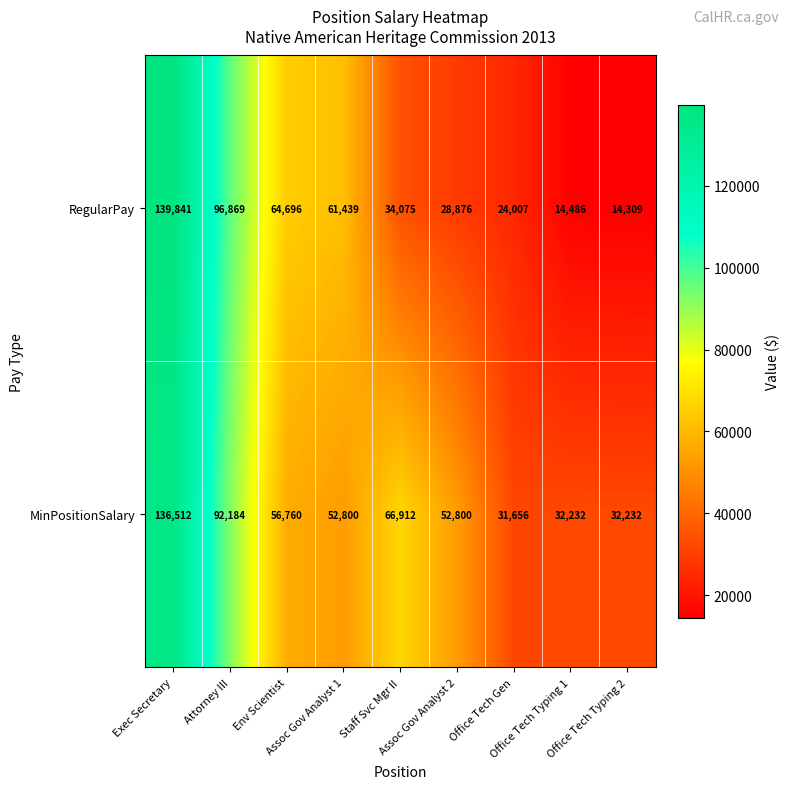

What is the maximum value for RegularPay?

139841